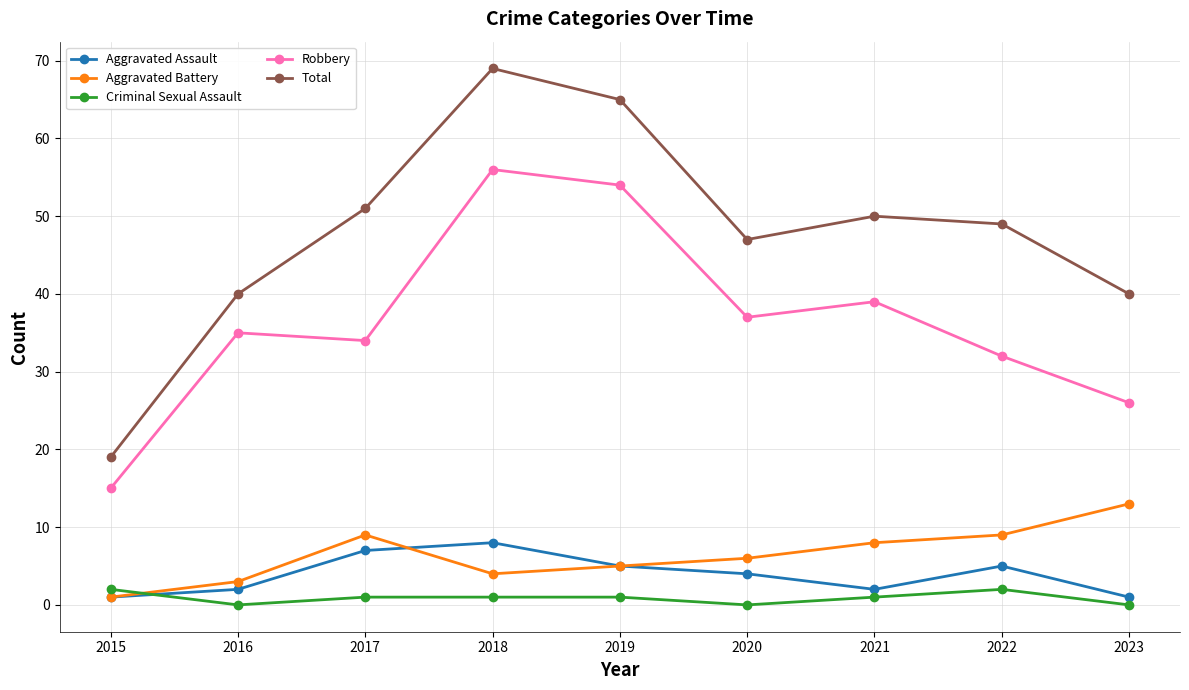

What is the spread (max minus min) of values at 2015?

18